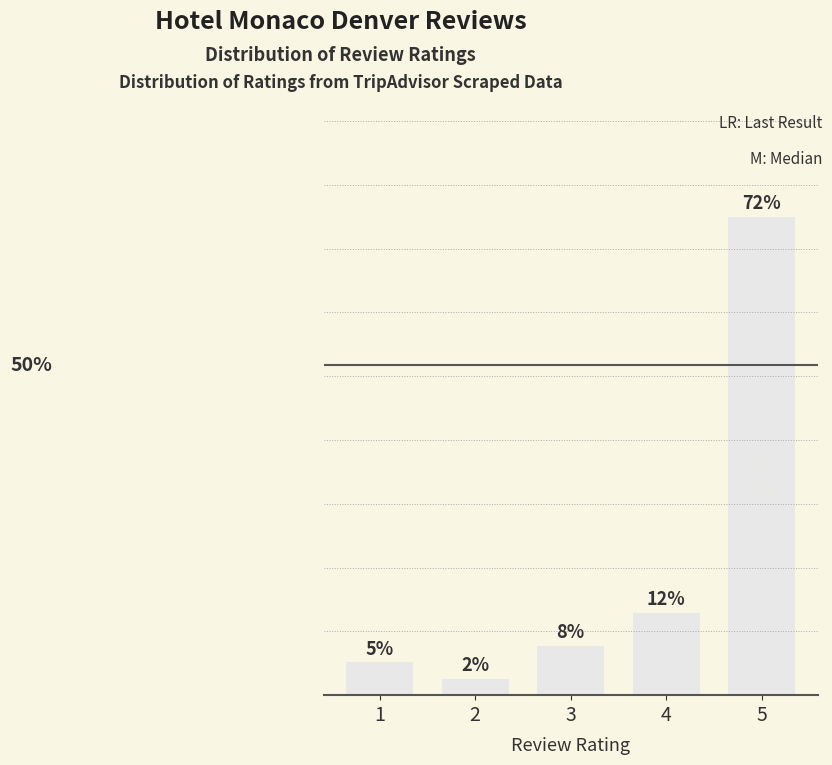

What is the average value?

20.0